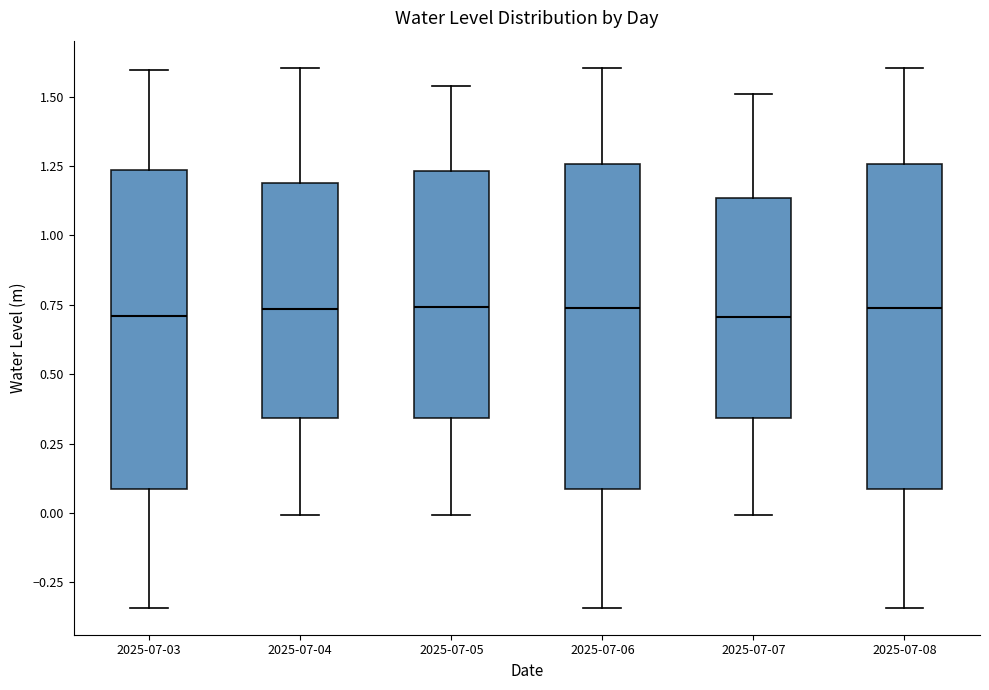

Reading left to right, read every box against the y-axis: the position of its median line, the range the box covers, and the ends of its whiskers. The values are not printed on the chart, so give them approximately, as read against the axis.

2025-07-03: median 0.70, box 0.10 to 1.25, whiskers -0.35 to 1.60
2025-07-04: median 0.75, box 0.35 to 1.20, whiskers 0.00 to 1.60
2025-07-05: median 0.75, box 0.35 to 1.25, whiskers 0.00 to 1.55
2025-07-06: median 0.75, box 0.10 to 1.25, whiskers -0.35 to 1.60
2025-07-07: median 0.70, box 0.35 to 1.15, whiskers 0.00 to 1.50
2025-07-08: median 0.75, box 0.10 to 1.25, whiskers -0.35 to 1.60